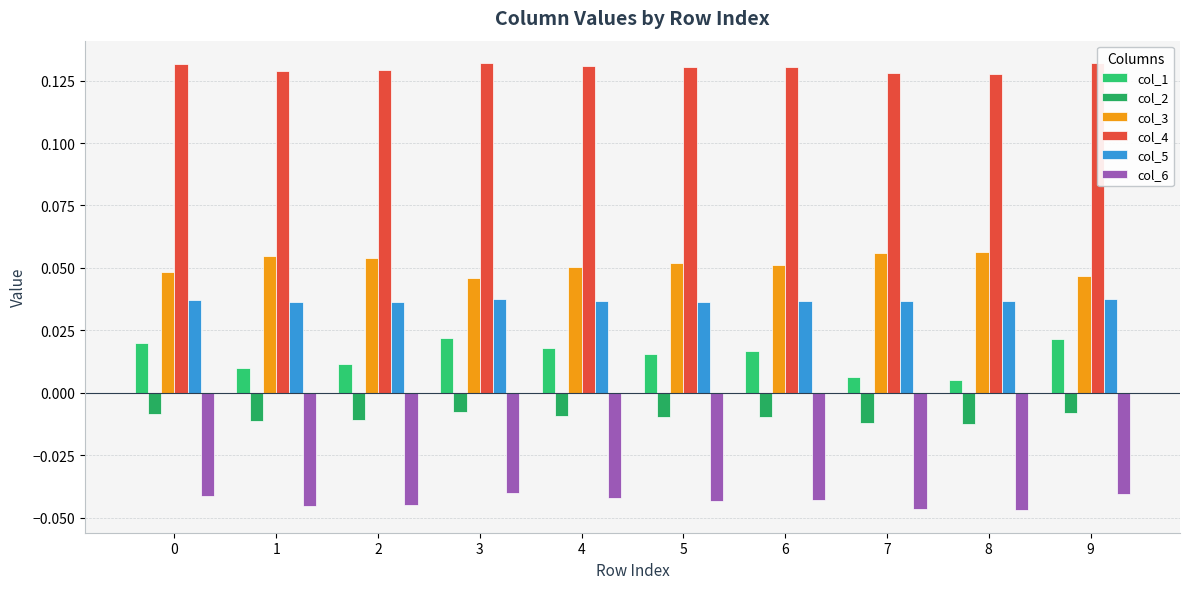

Reading left to right, transcribe all the data shown in this chart.

col_1: 0.0	0.0	0.0	0.0	0.0	0.0	0.0	0.0	0.0	0.0
col_2: -0.0	-0.0	-0.0	-0.0	-0.0	-0.0	-0.0	-0.0	-0.0	-0.0
col_3: 0.0	0.1	0.1	0.0	0.1	0.1	0.1	0.1	0.1	0.0
col_4: 0.1	0.1	0.1	0.1	0.1	0.1	0.1	0.1	0.1	0.1
col_5: 0.0	0.0	0.0	0.0	0.0	0.0	0.0	0.0	0.0	0.0
col_6: -0.0	-0.0	-0.0	-0.0	-0.0	-0.0	-0.0	-0.0	-0.0	-0.0